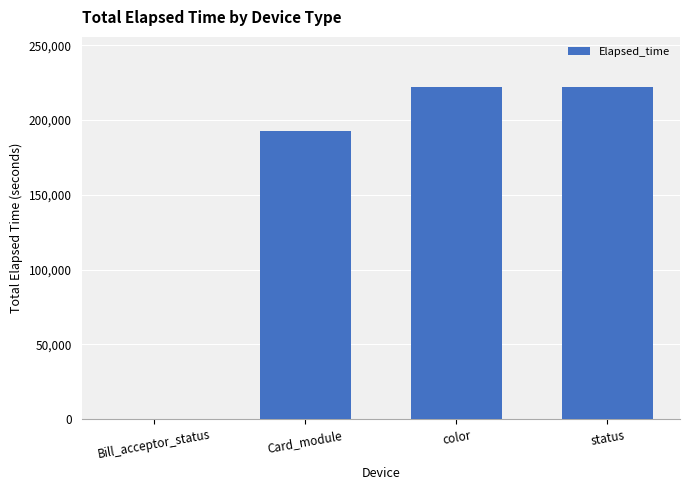

What is the sum of the values at Card_module and status?

415150